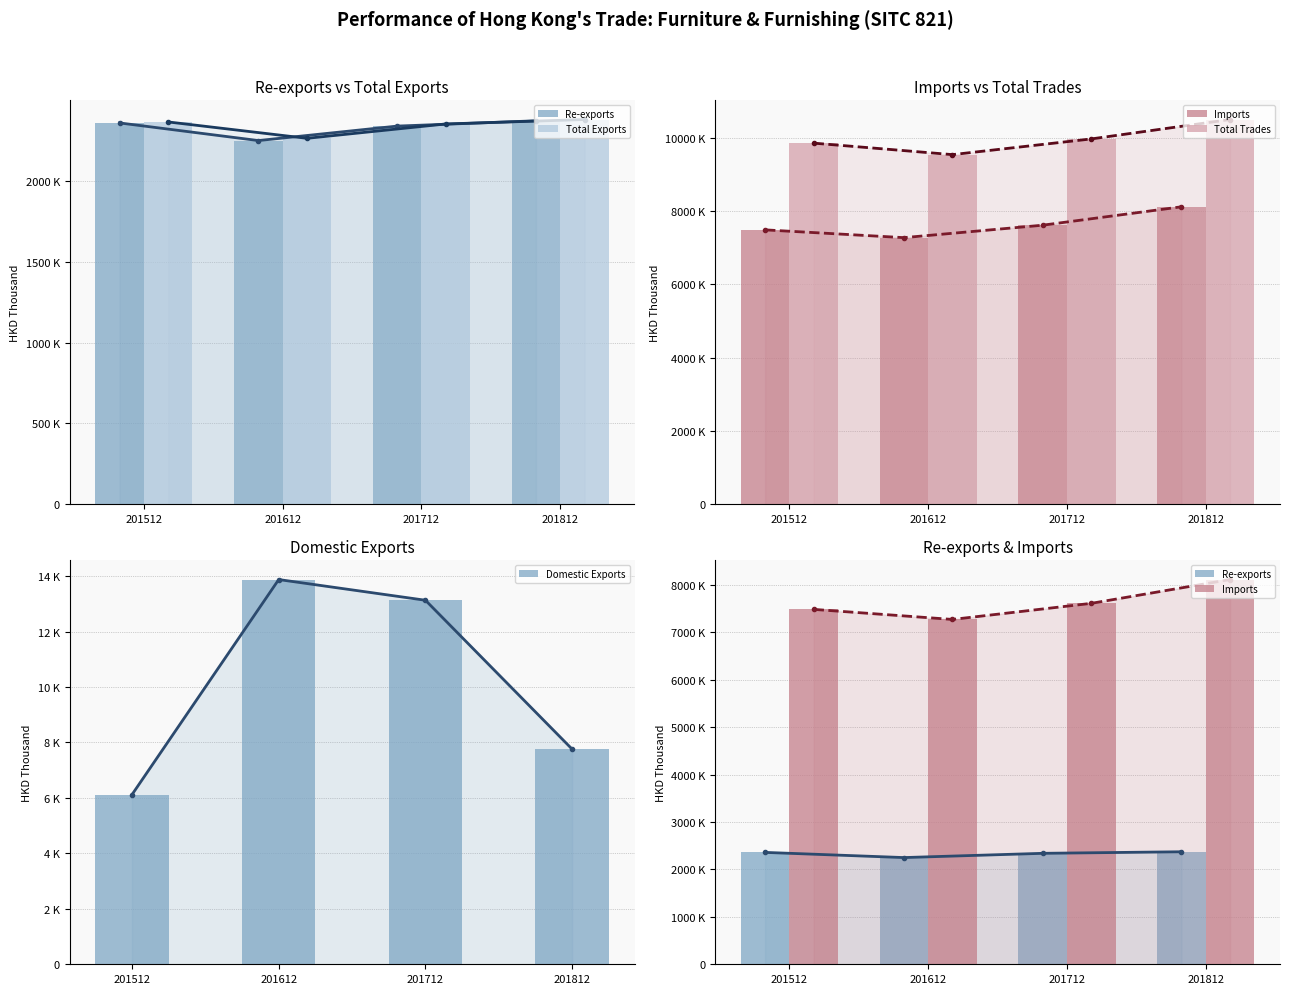

What is the difference between the second highest and second lowest values in the Total Exports series?

12475.3